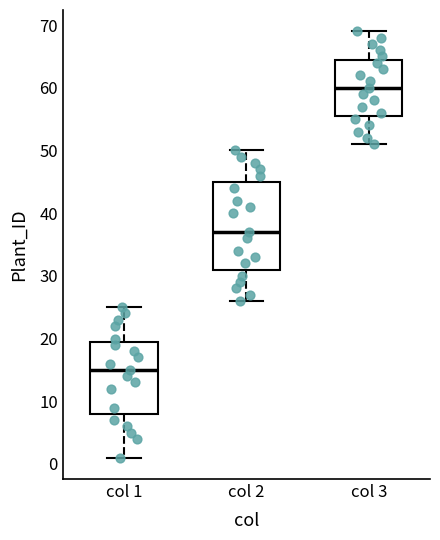

Which box is the tallest, from its lower edge to its upper edge?

col 2